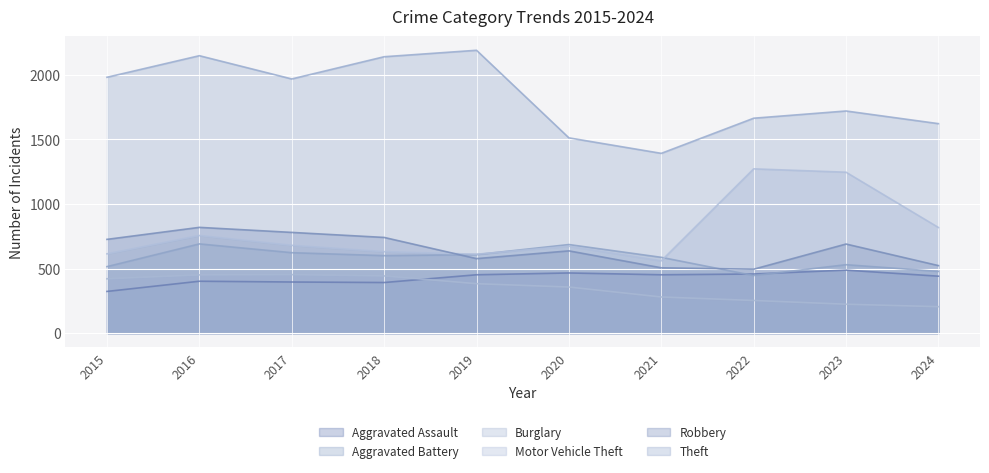

List the labels in order of Motor Vehicle Theft value, largest first.

2022, 2023, 2024, 2016, 2017, 2020, 2018, 2015, 2019, 2021